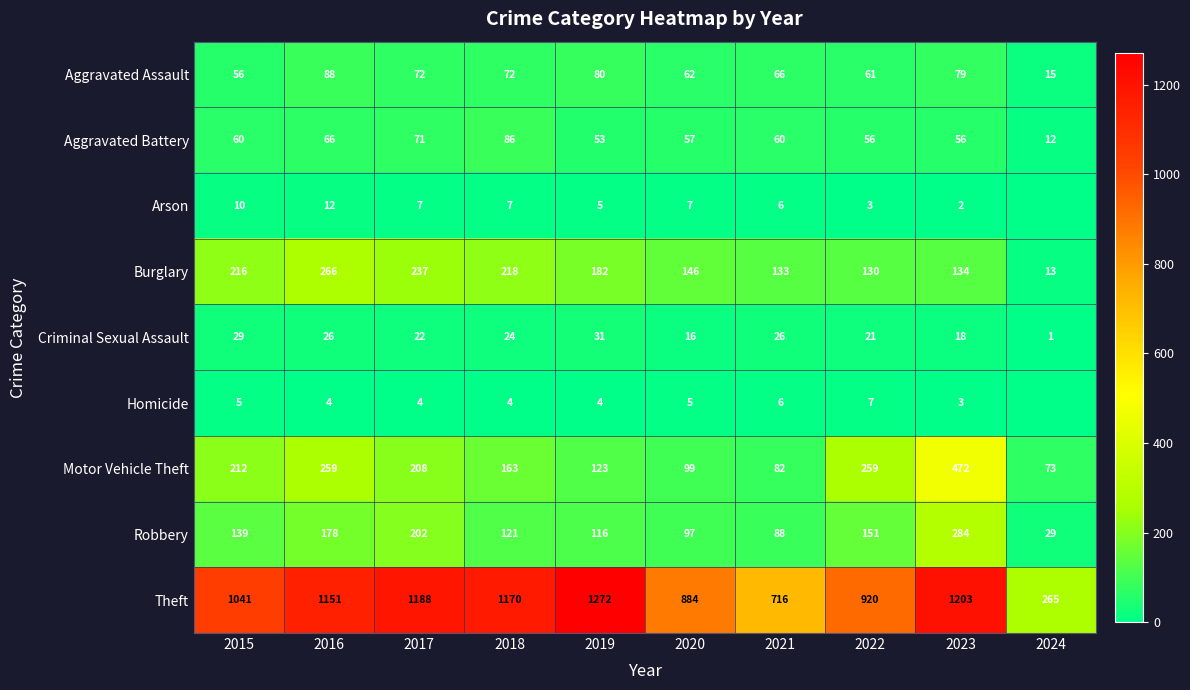

What is the difference between the second highest and second lowest values in the Burglary series?

107